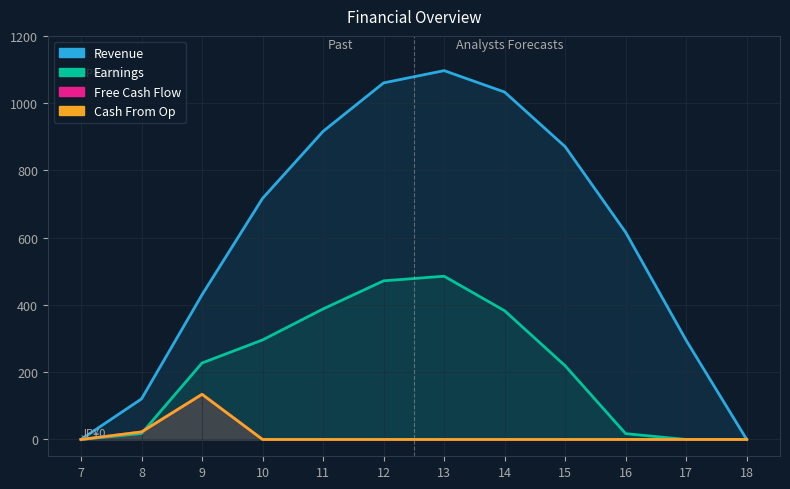

How many values in Revenue are above zero?

10